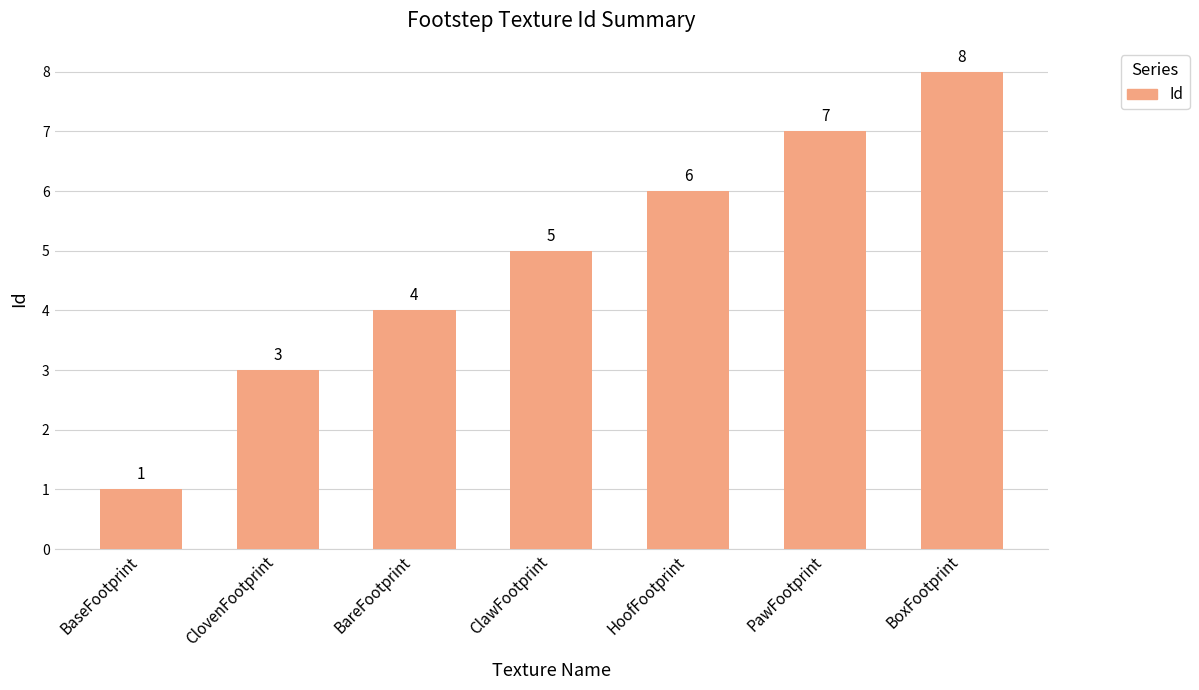

Rank the categories by value from highest to lowest.

BoxFootprint, PawFootprint, HoofFootprint, ClawFootprint, BareFootprint, ClovenFootprint, BaseFootprint